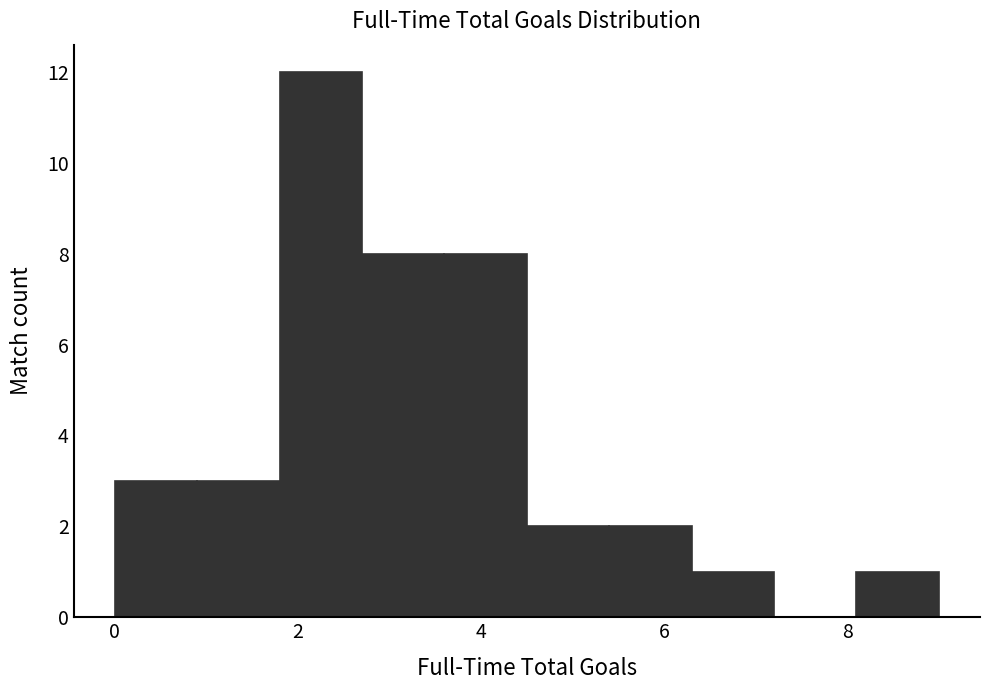

Which range on the x-axis has the tallest bar?

1.8 to 2.7